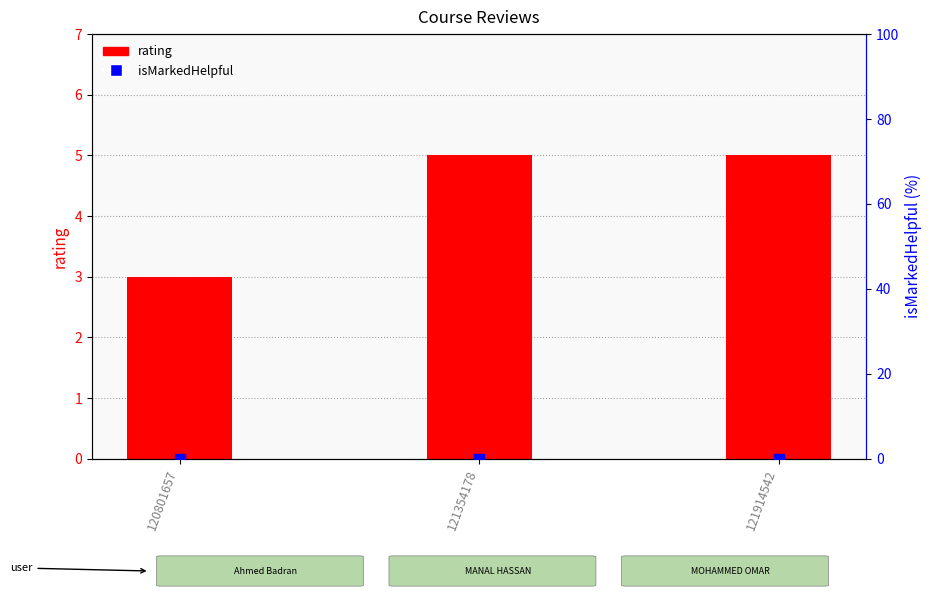

Which series has the largest total across all categories?

rating